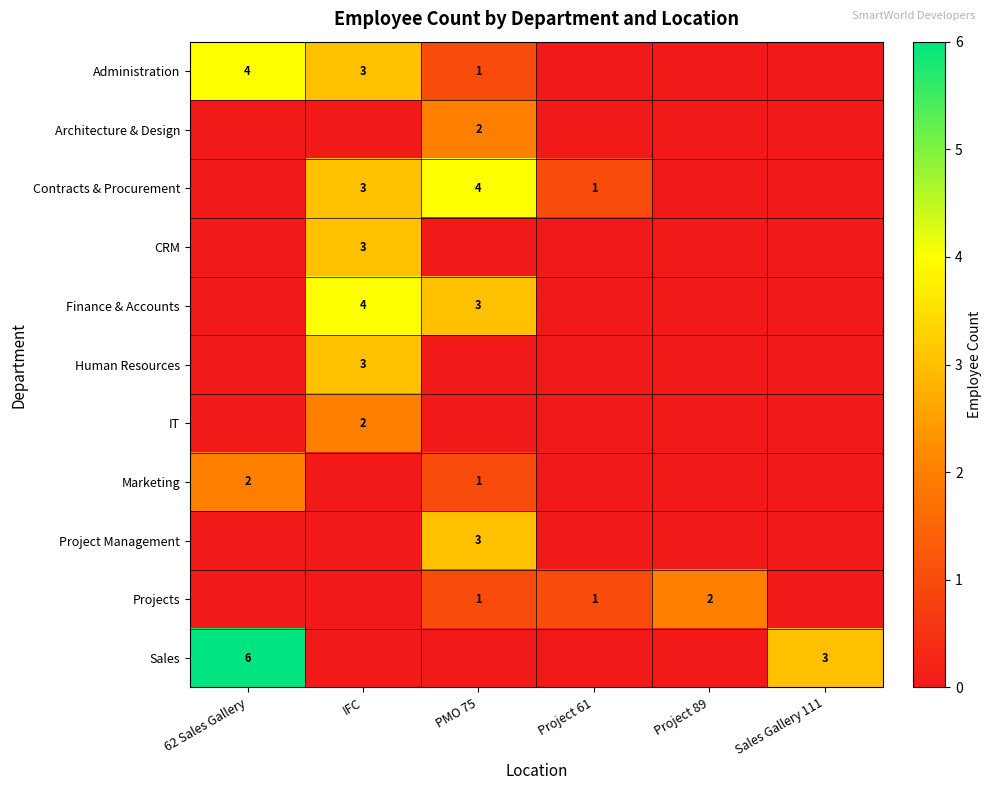

True or false: Architecture & Design has a value of 2 at PMO 75.

True